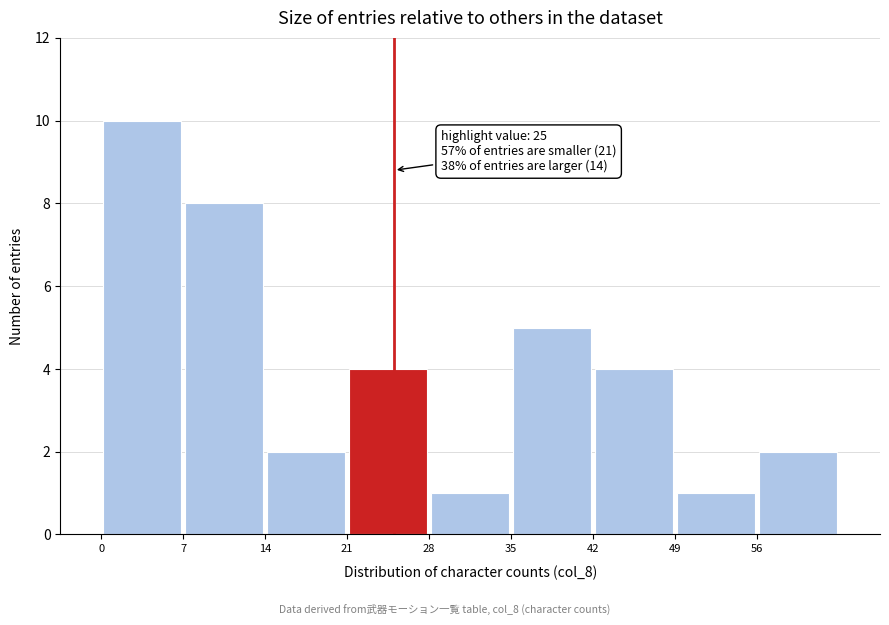

Over which range of the x-axis is the bar tallest?

0 to 7